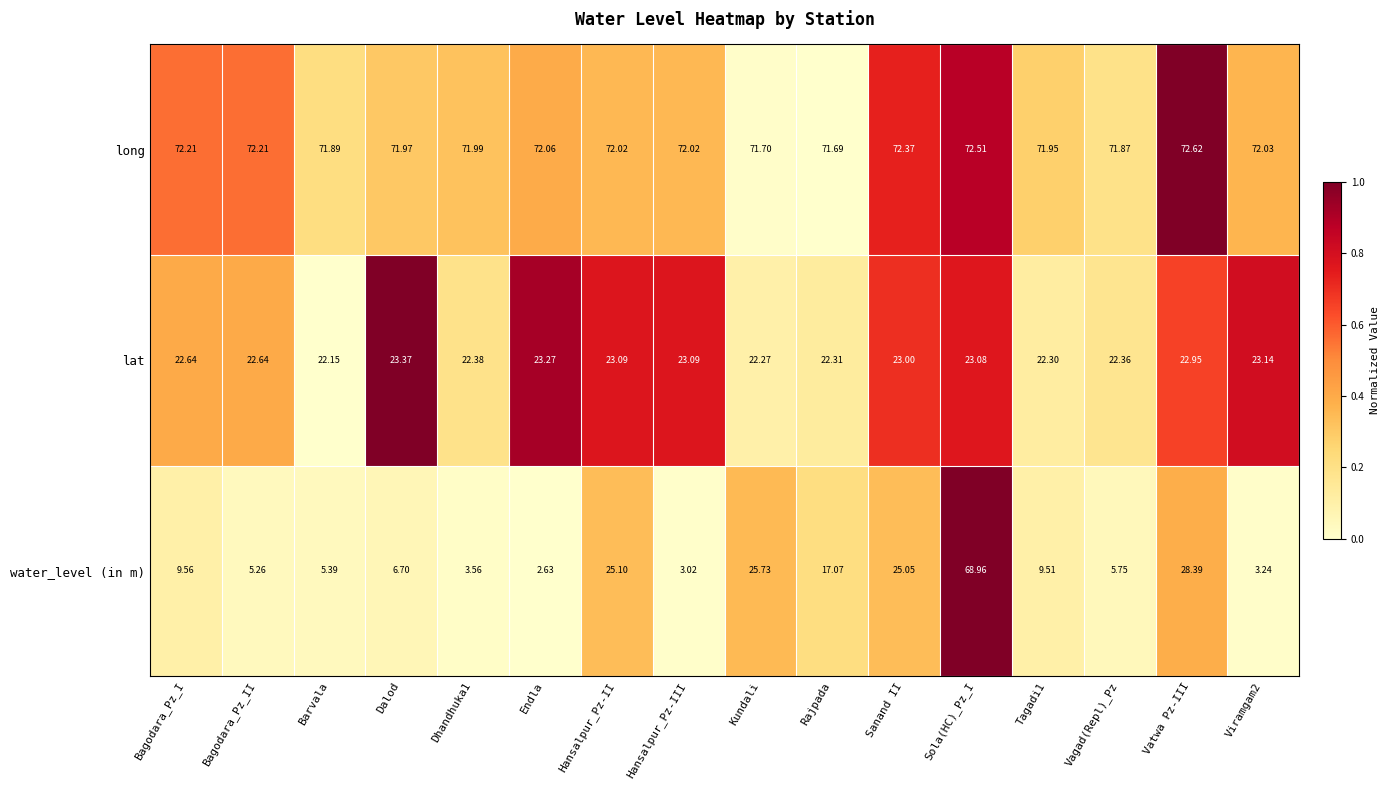

At which label does water_level (in m) first exceed 9?

Bagodara_Pz_I